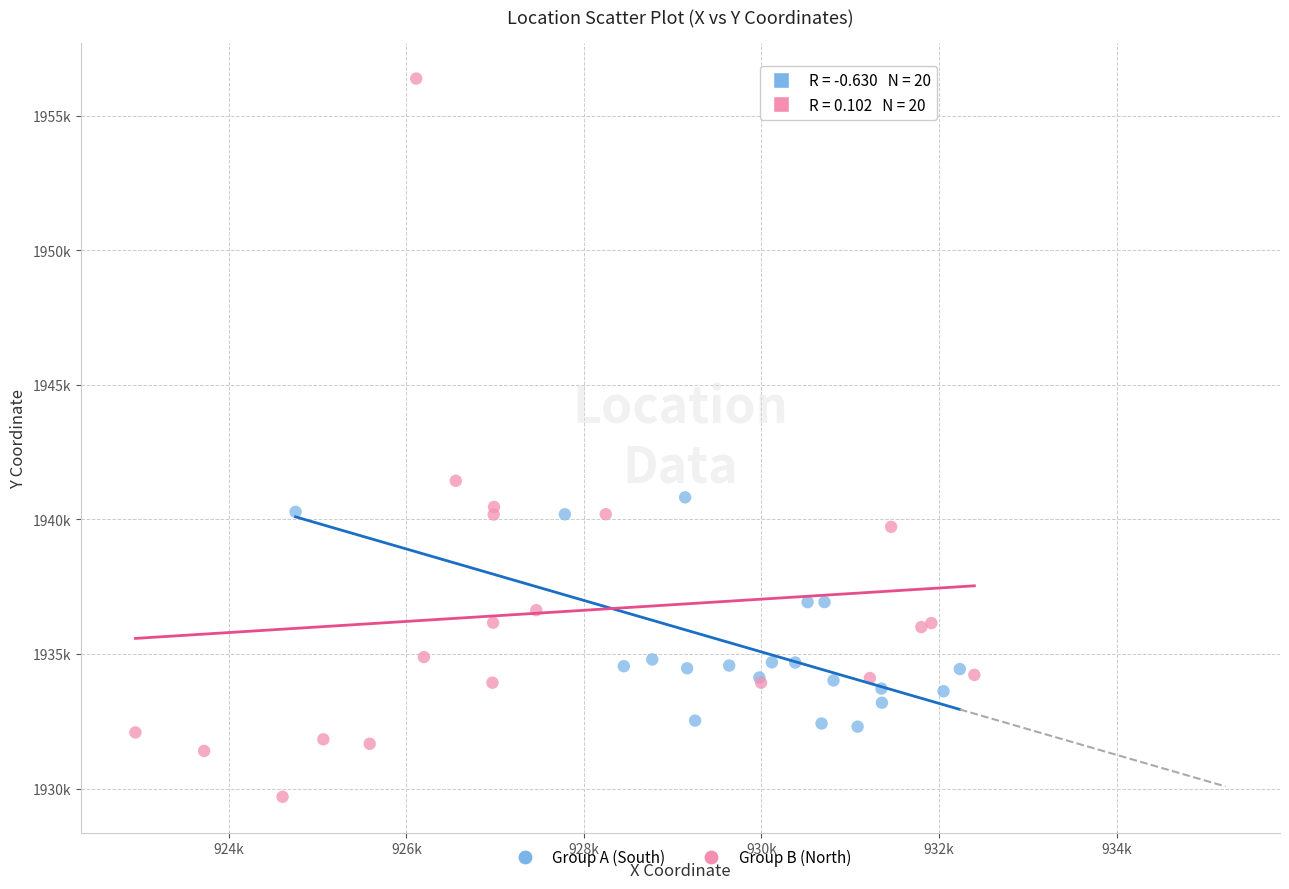

Which series has the largest Y range (max minus min)?

Group B (North)